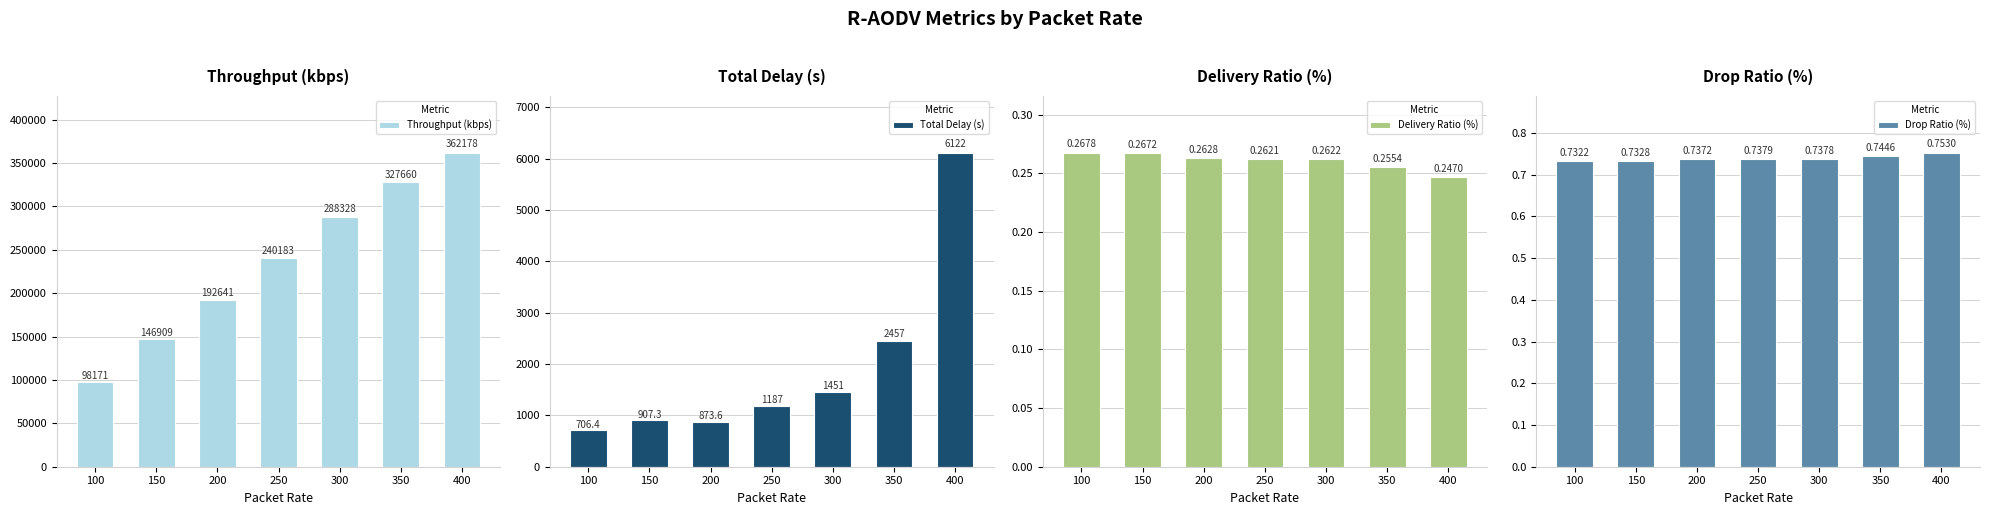

What is the maximum value shown in the chart?

362178.0